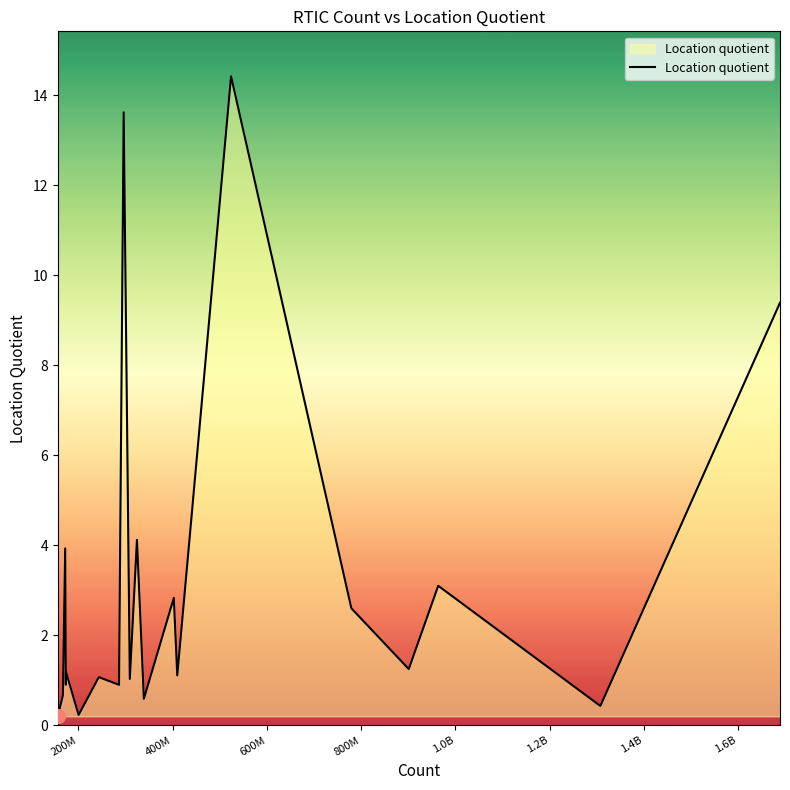

What is the greatest value displayed?

14.4